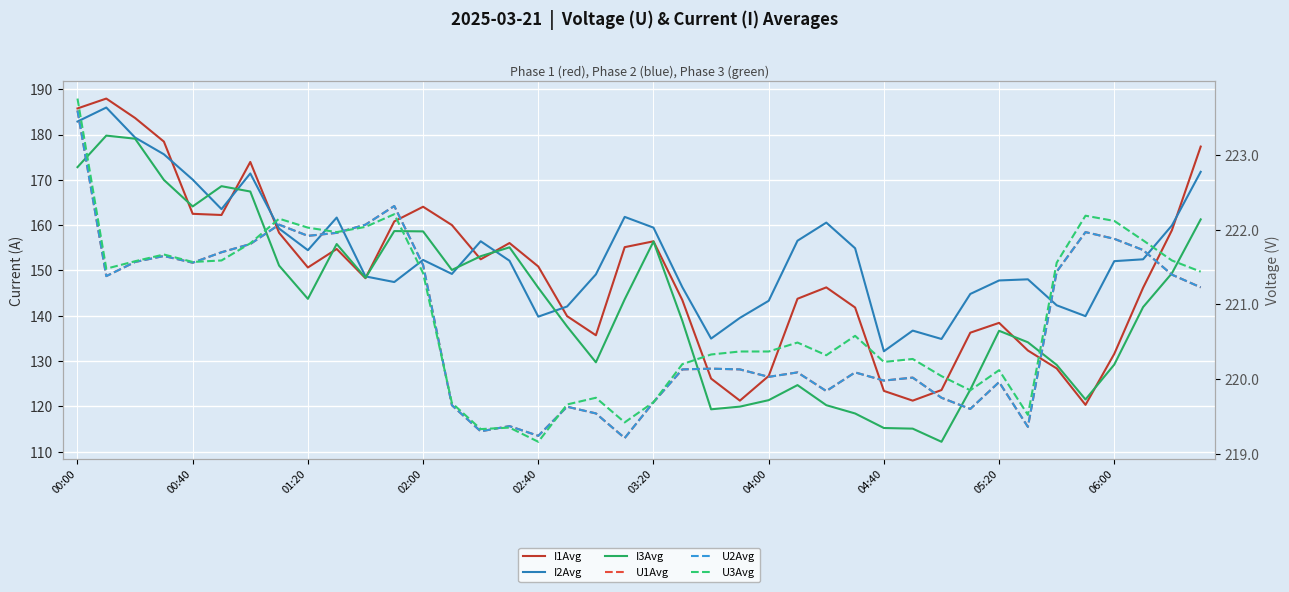

What is the total value across all series at 11?

1133.8